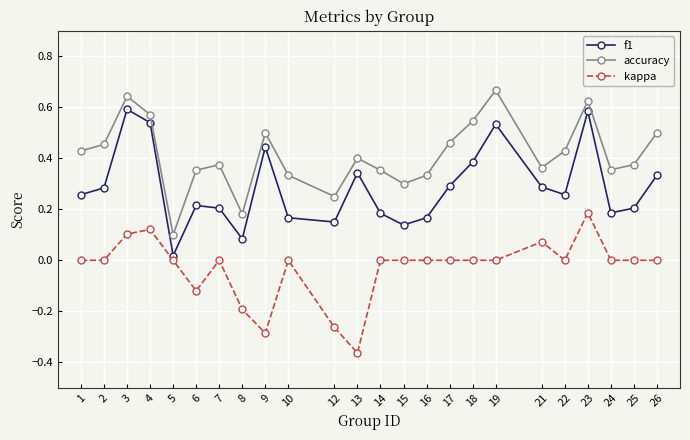

How many lines are shown in the chart?

3